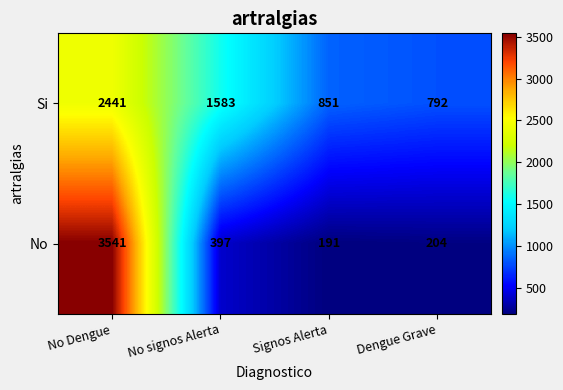

What value does the Si series have at Signos Alerta?

851